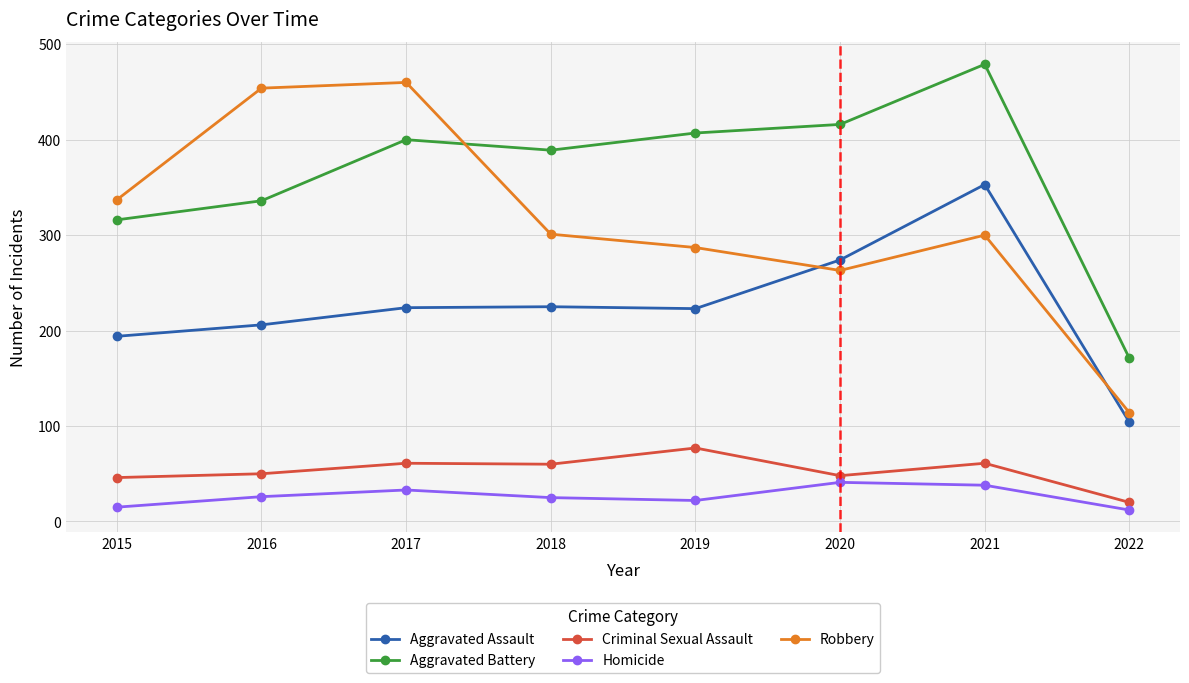

At 2022, list the series in order from largest to smallest.

Aggravated Battery, Robbery, Aggravated Assault, Criminal Sexual Assault, Homicide